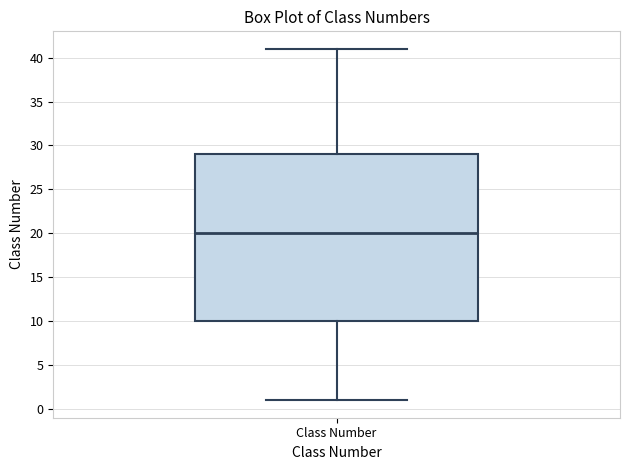

Where does the median line of the box for Class Number sit on the y-axis? The values are not printed on the chart, so give them approximately, as read against the axis.

20